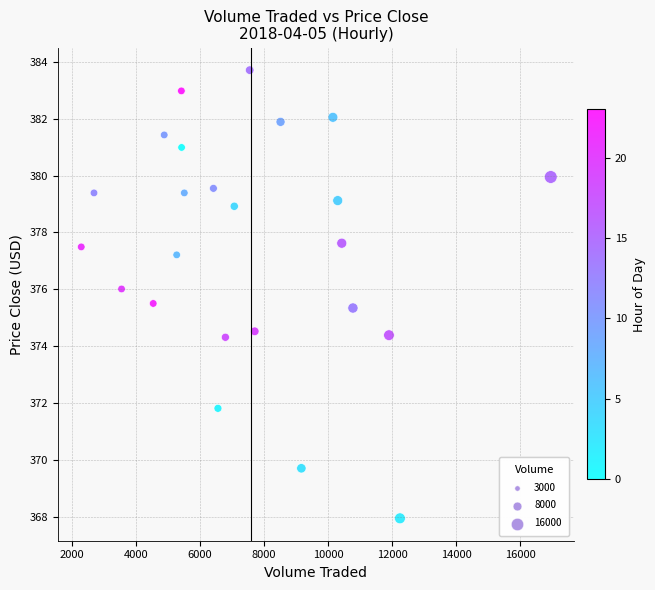

What is the range of X values (max minus min)?

14662.5